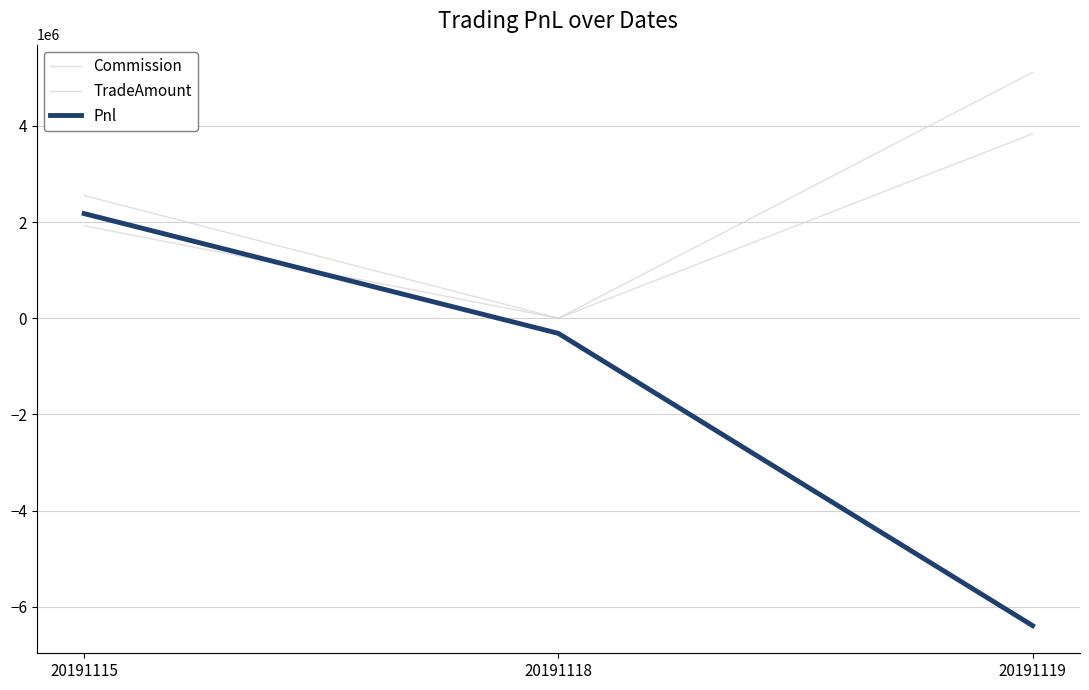

How many lines are shown in the chart?

3